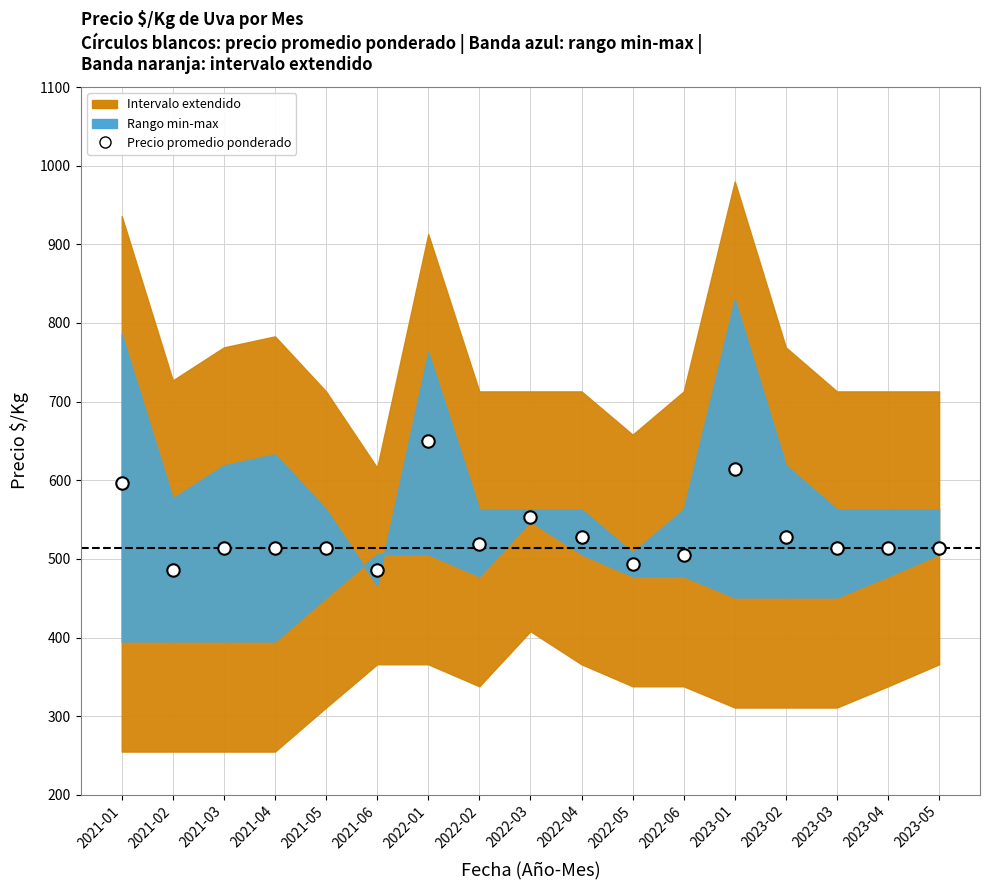

What Y value in the scatter plot is closest to 568?

553